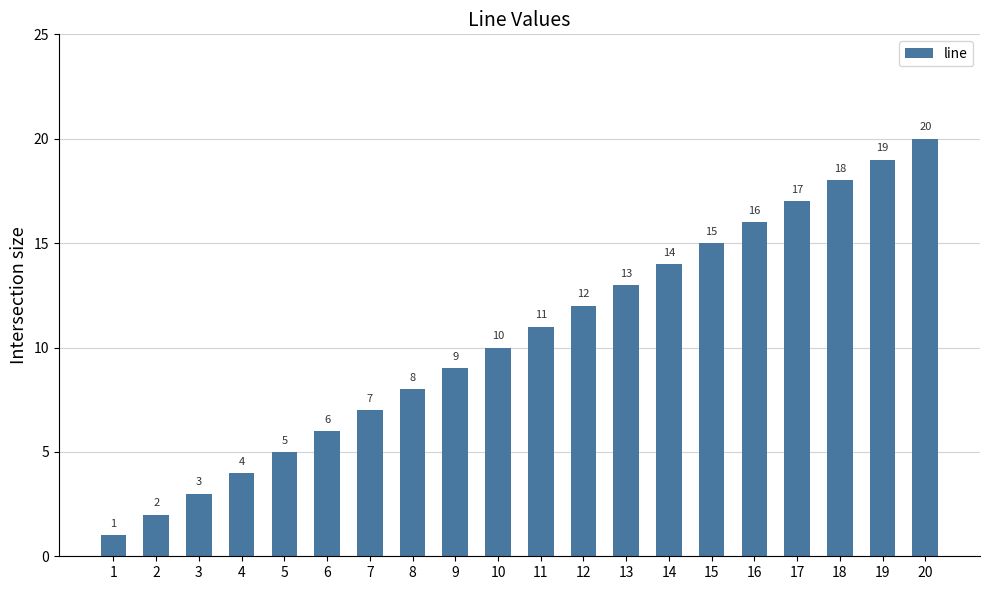

How many values are below 11?

10